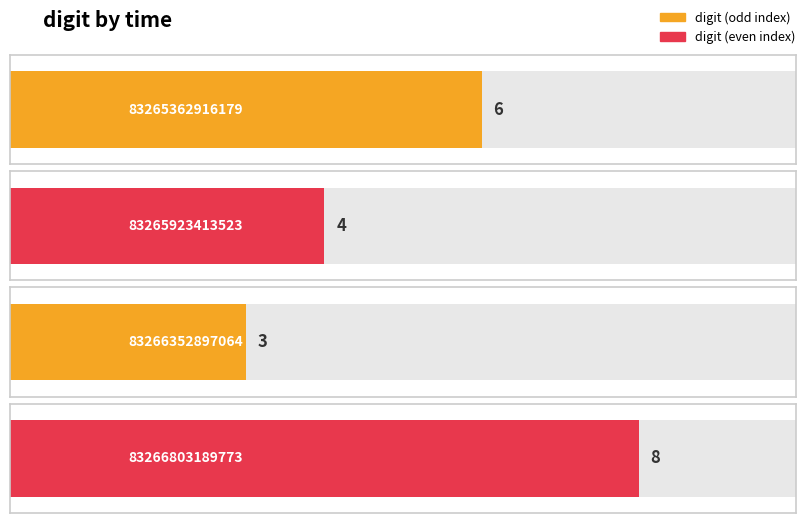

Reading left to right, transcribe all the data shown in this chart.

6	4	3	8